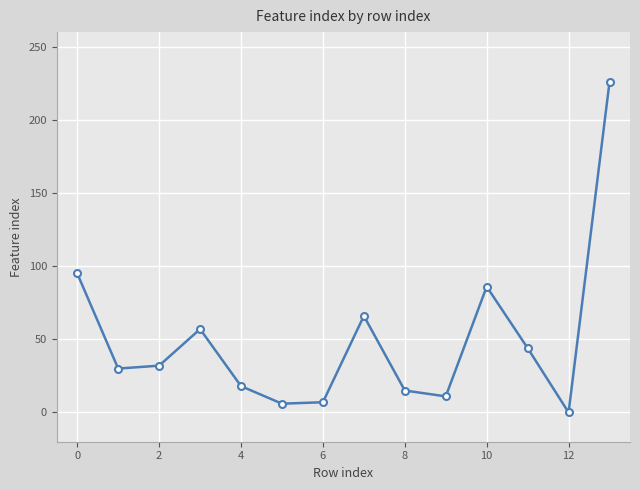

What is the greatest value displayed?

226